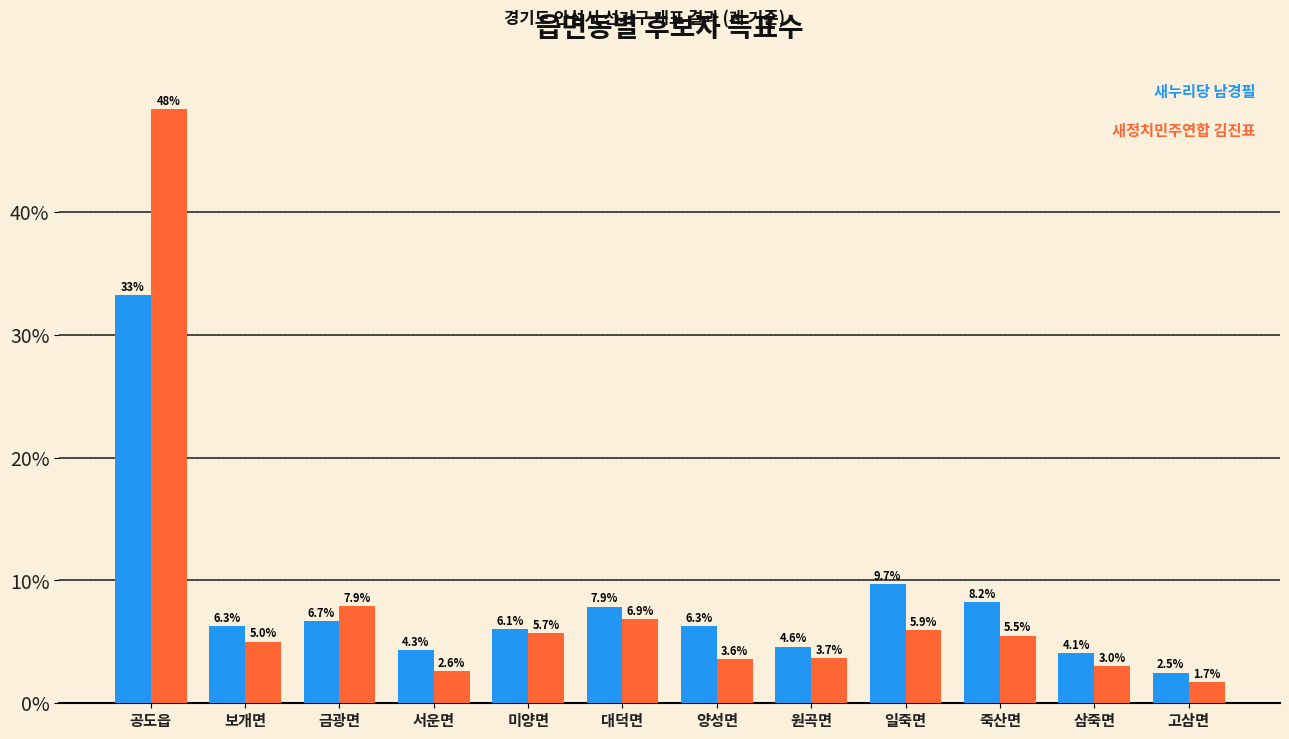

Are the bars grouped side by side (vs. stacked)?

Yes